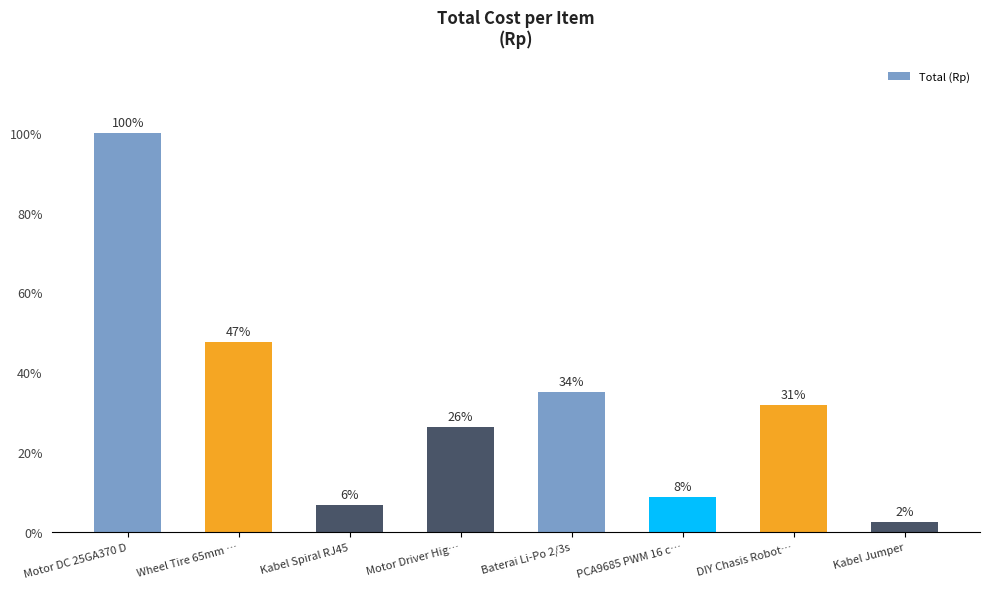

At which category does the chart reach its peak across all series?

Motor DC 25GA370 D